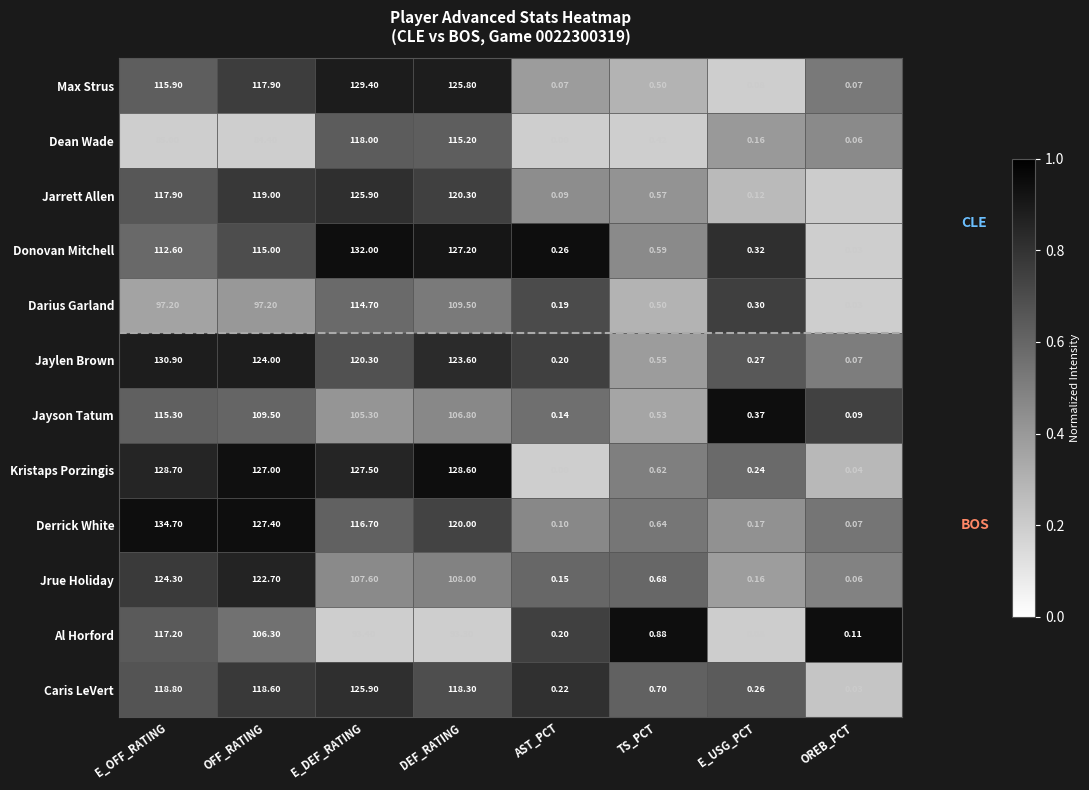

At which label does Al Horford first exceed 93?

E_OFF_RATING